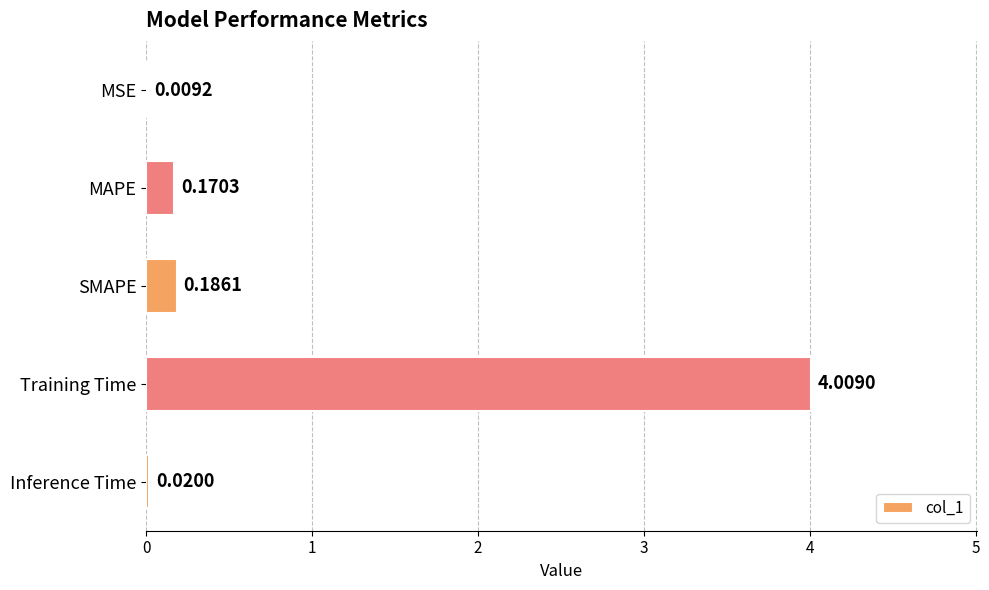

Are the bars horizontal?

Yes